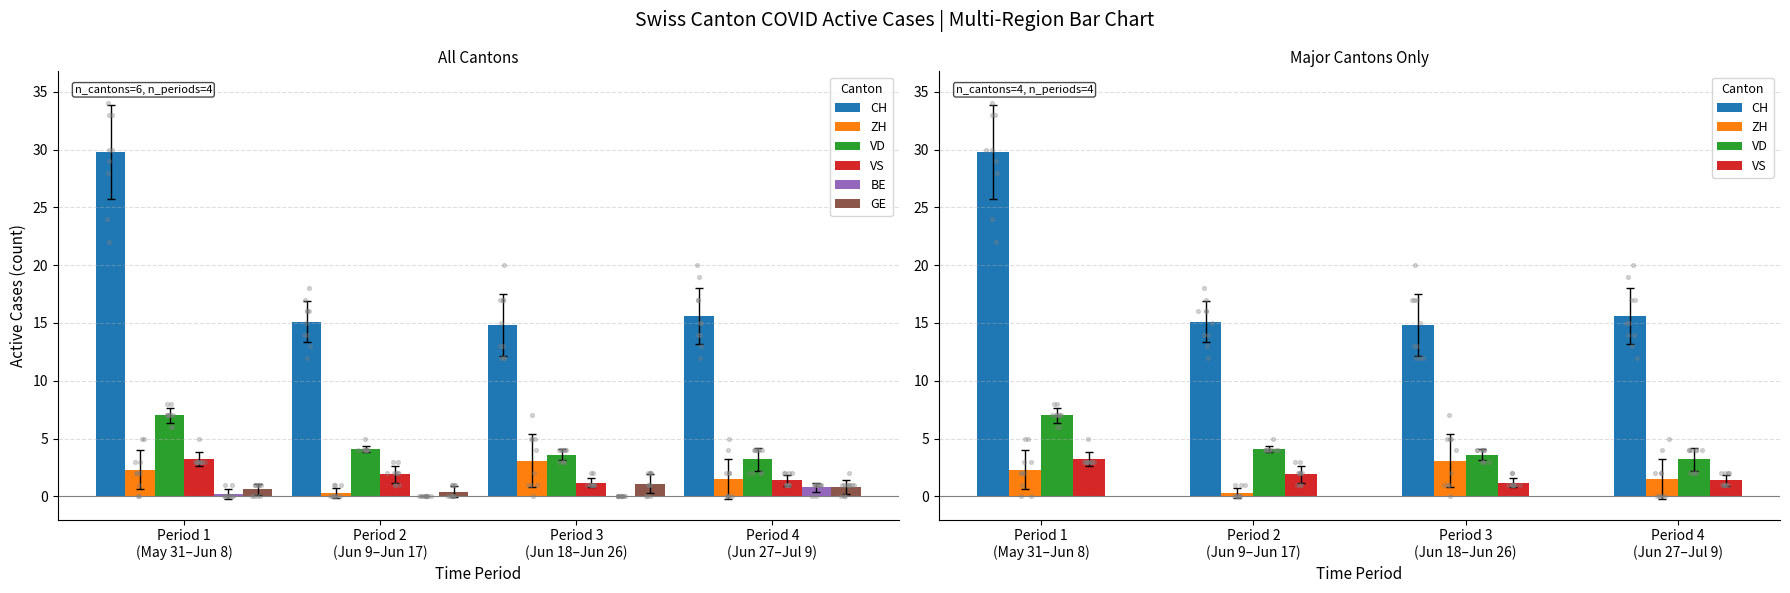

What is the total value across all series at Period 3
(Jun 18–Jun 26)?

23.8